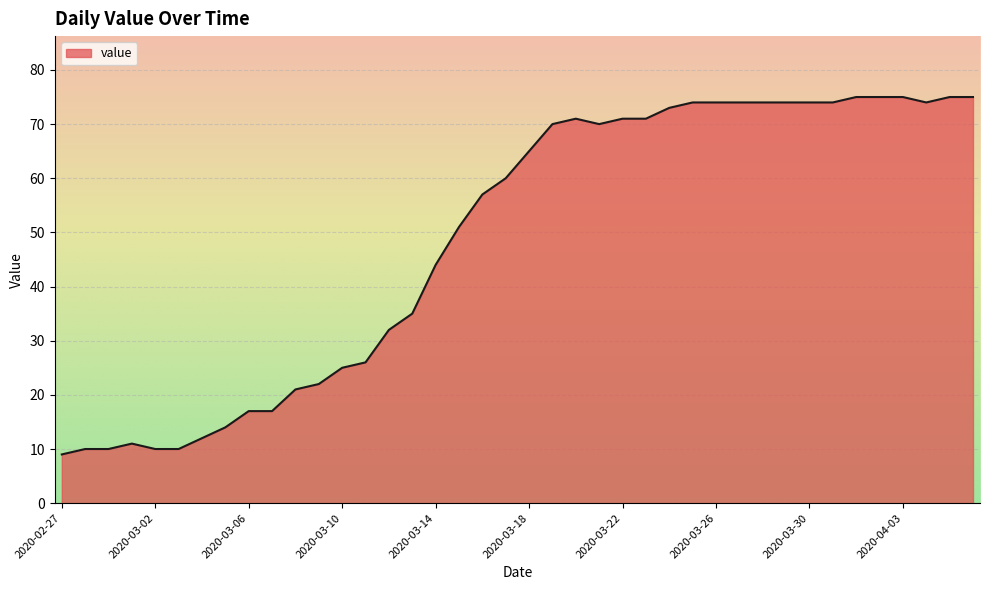

What is the greatest value displayed?

75